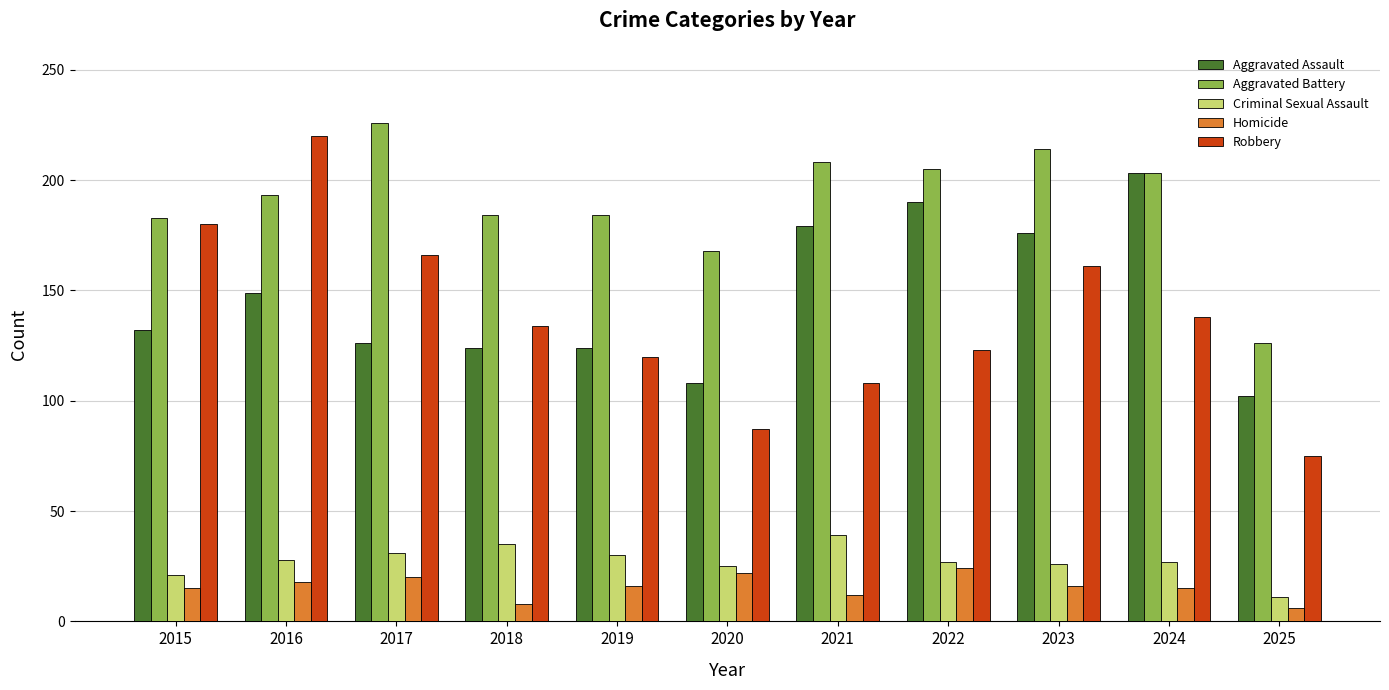

Which series has the largest range (max minus min)?

Robbery